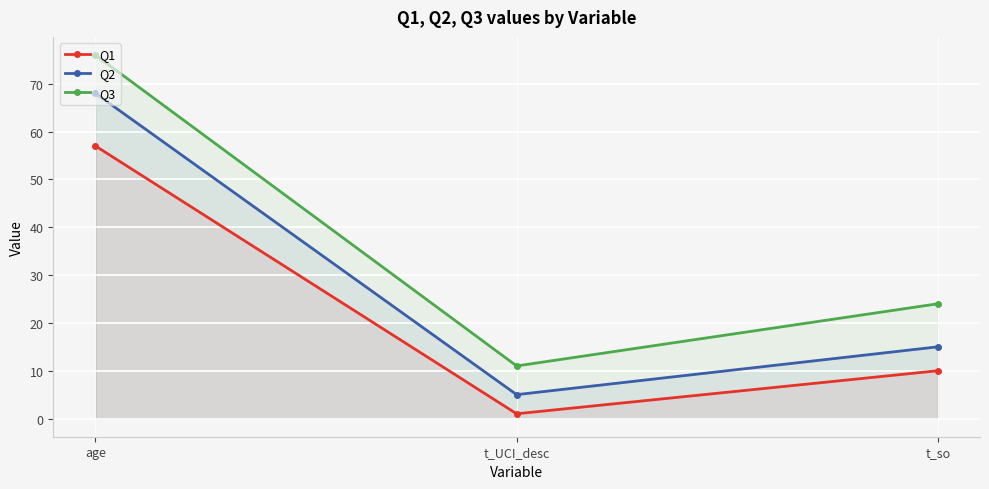

At which label does Q2 reach its peak?

age